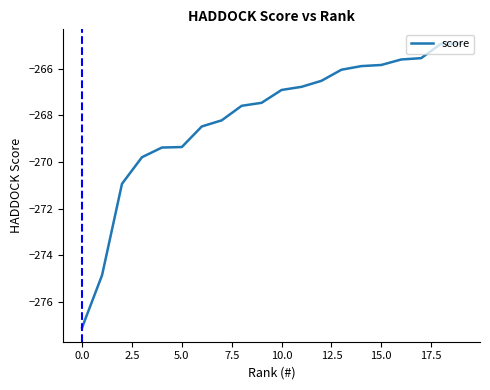

What is the difference between the maximum and minimum values?

12.2